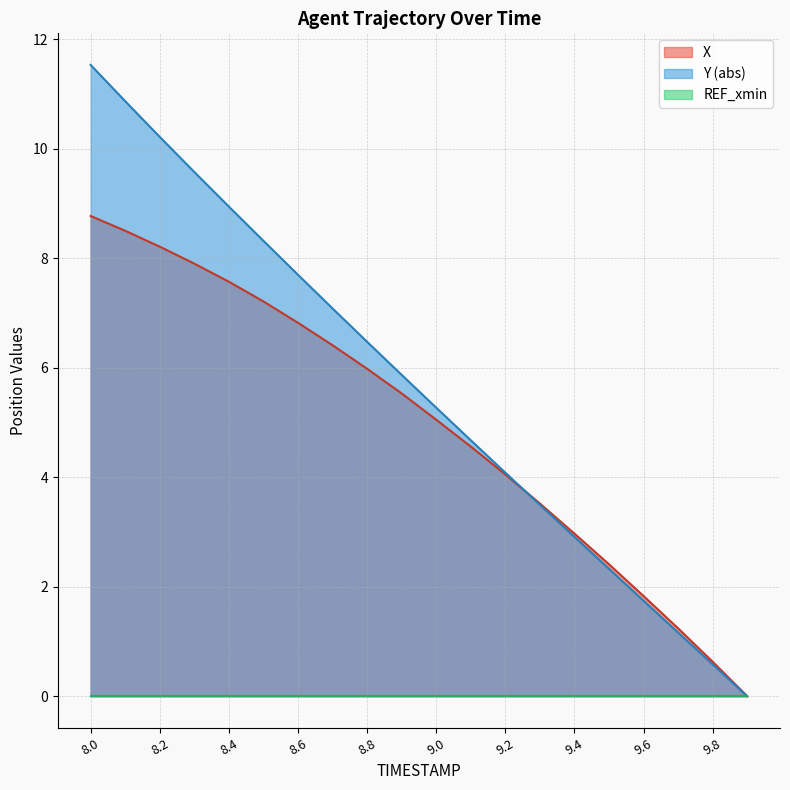

What is the average value of the X series?

5.0